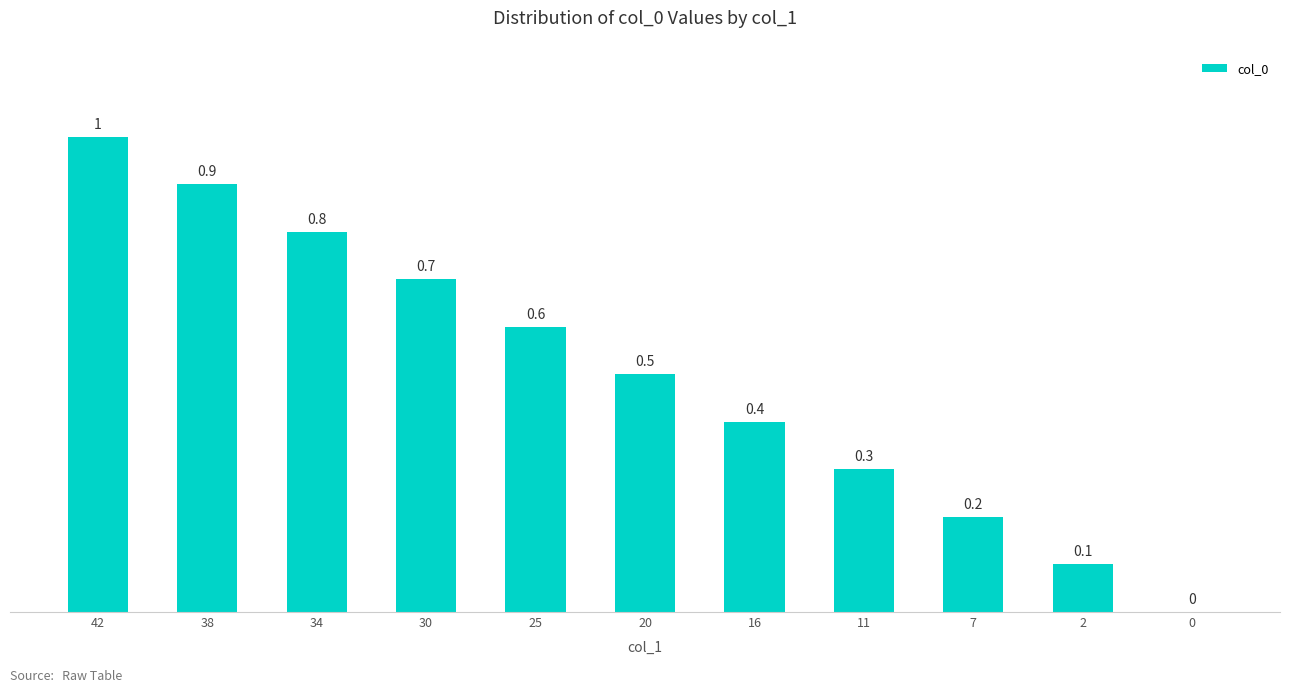

What is the change in value from 34 to 16?

-0.4